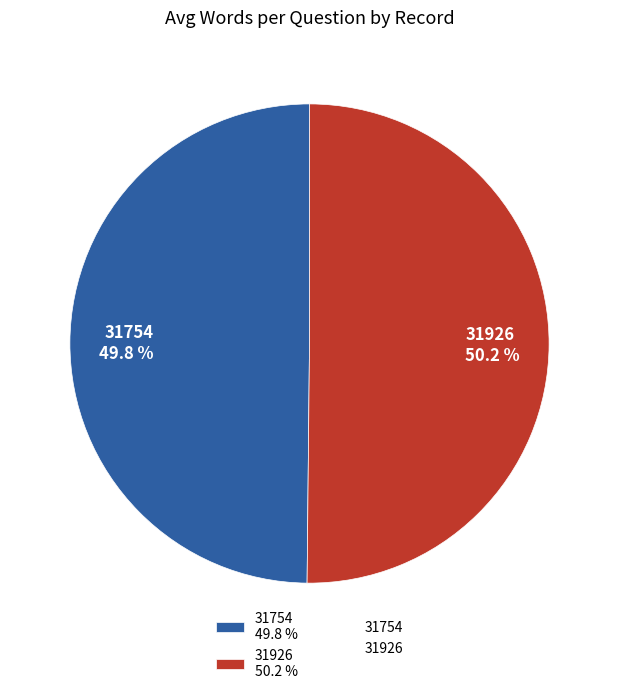

Approximately how many times larger is the value at 31754 49.8 % compared to 31926 50.2 %?

1.0